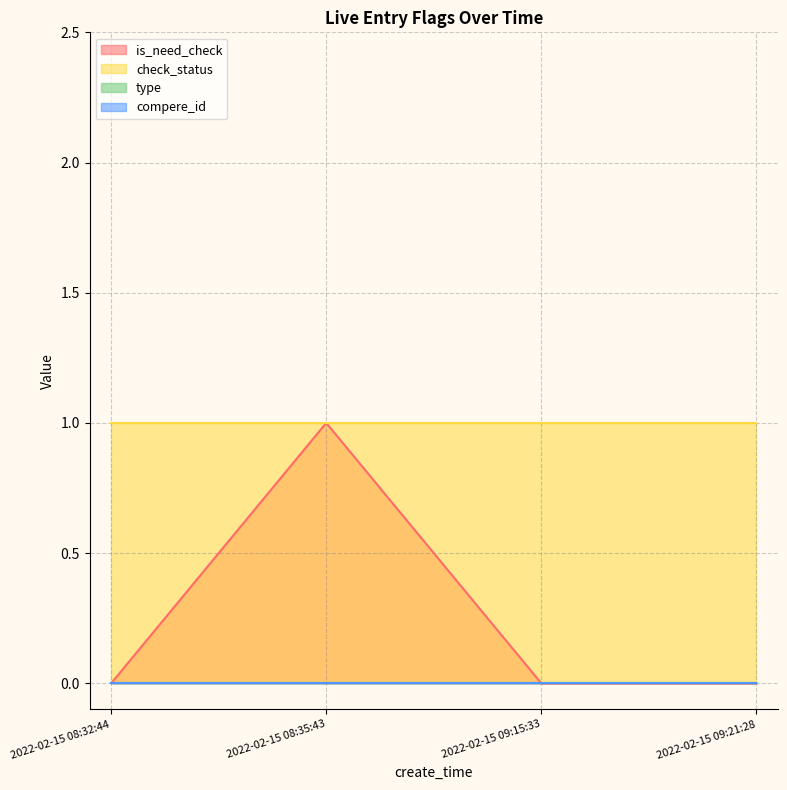

How many distinct data groups are displayed?

4